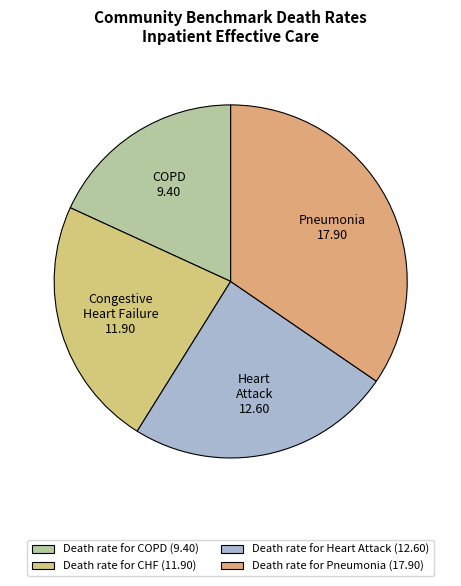

To the nearest percent, what is the difference between the largest and smallest slice percentages?

16%